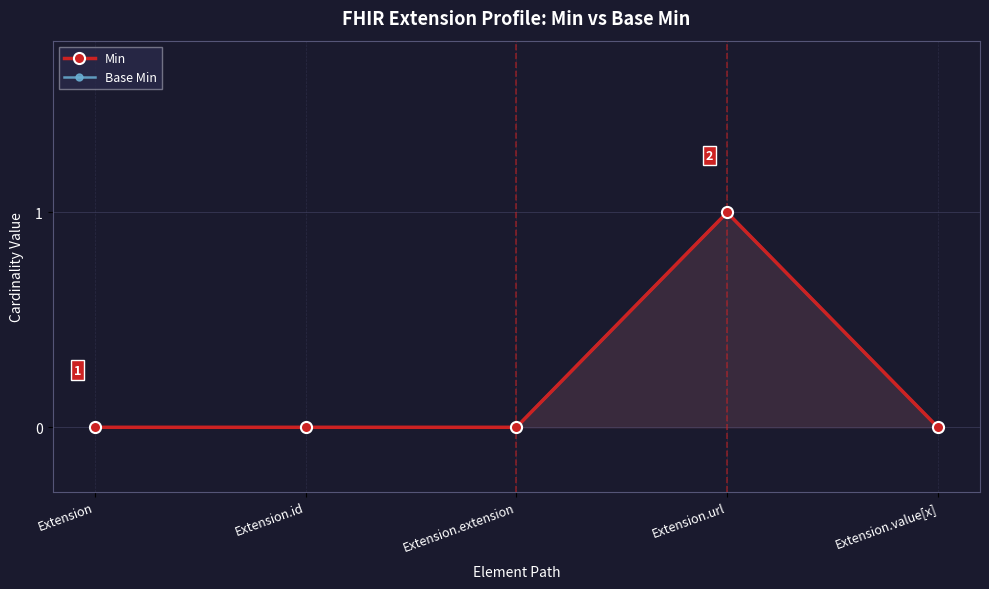

How many categories are shown in the chart?

5